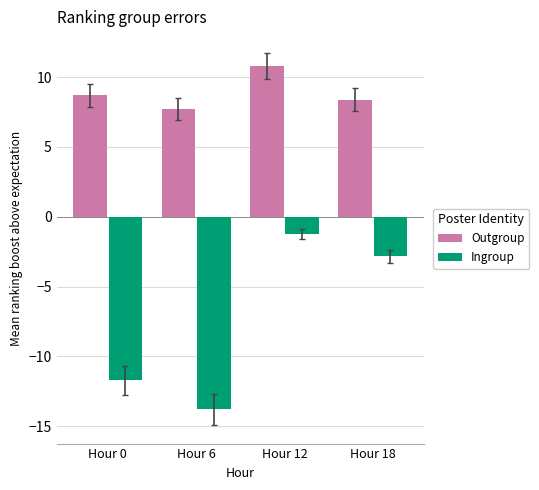

Which series has the largest range (max minus min)?

Ingroup